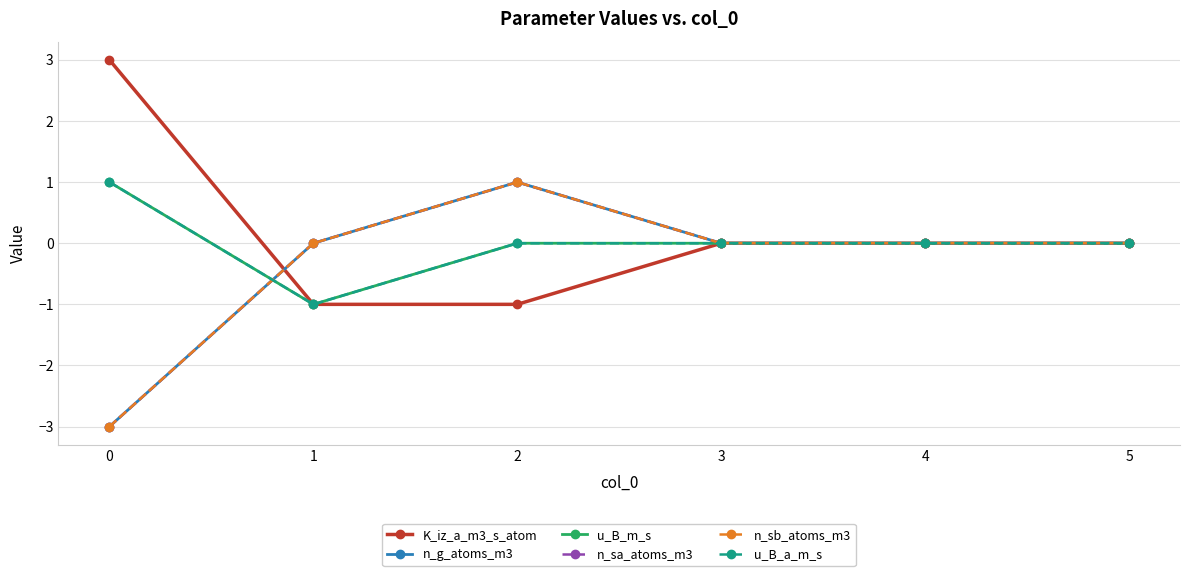

Where is the first local maximum for n_g_atoms_m3?

2